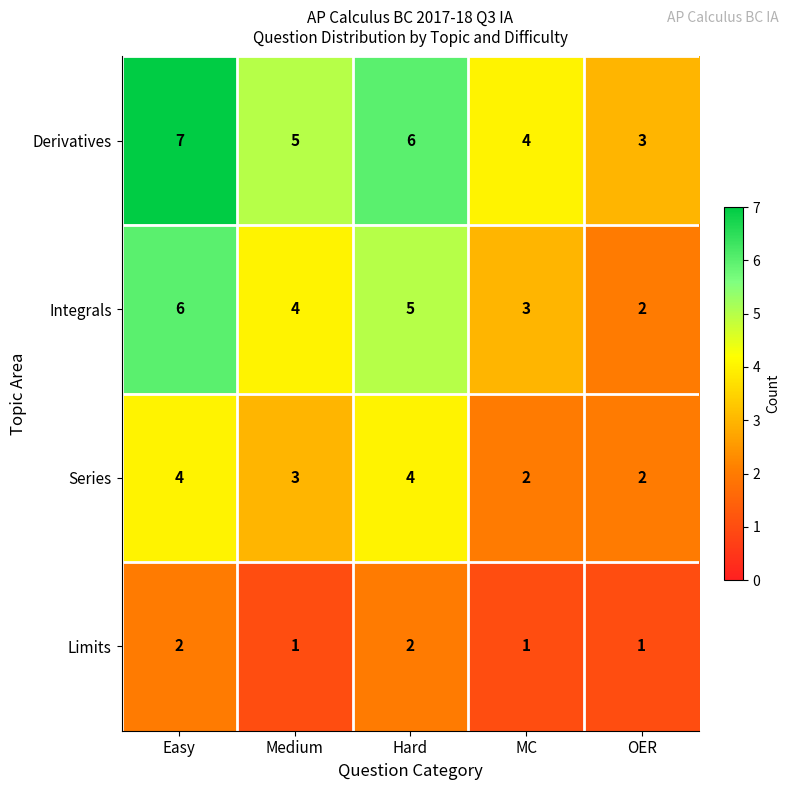

At which category is the sum across all series the highest?

Easy